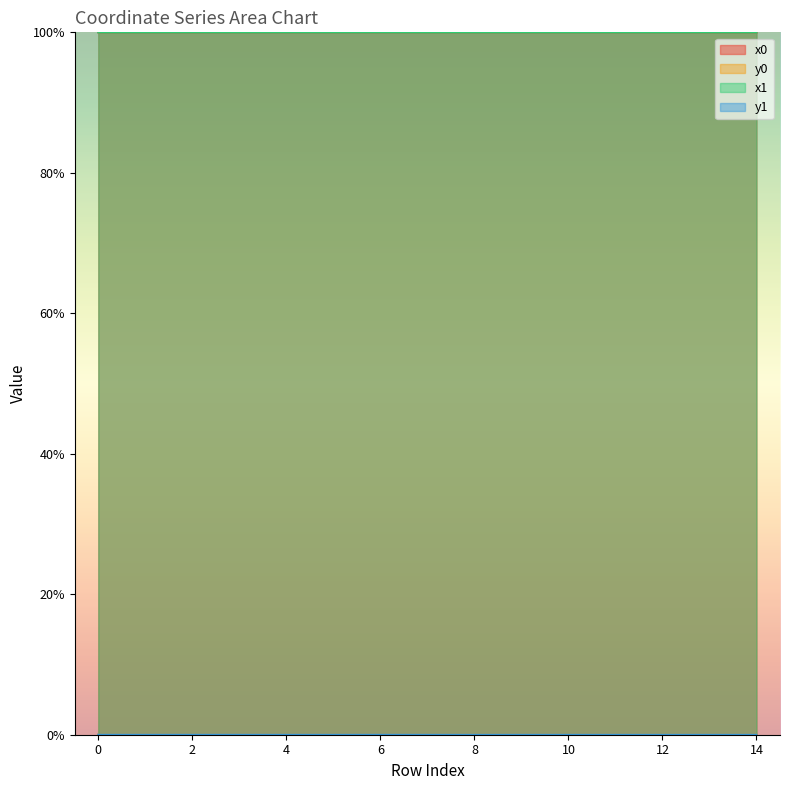

What is the maximum value shown in the chart?

100.0